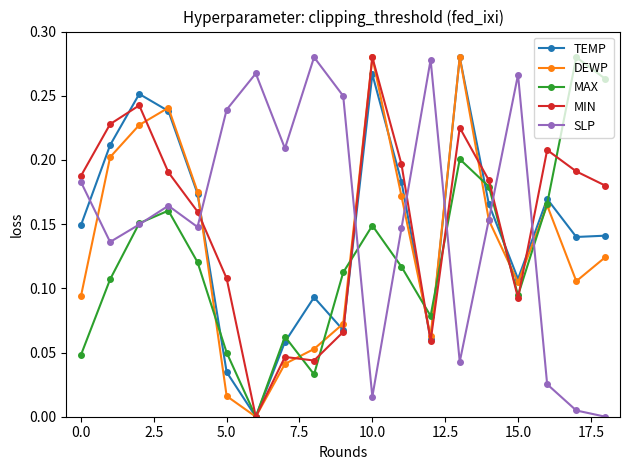

How many times do SLP and TEMP cross each other?

7